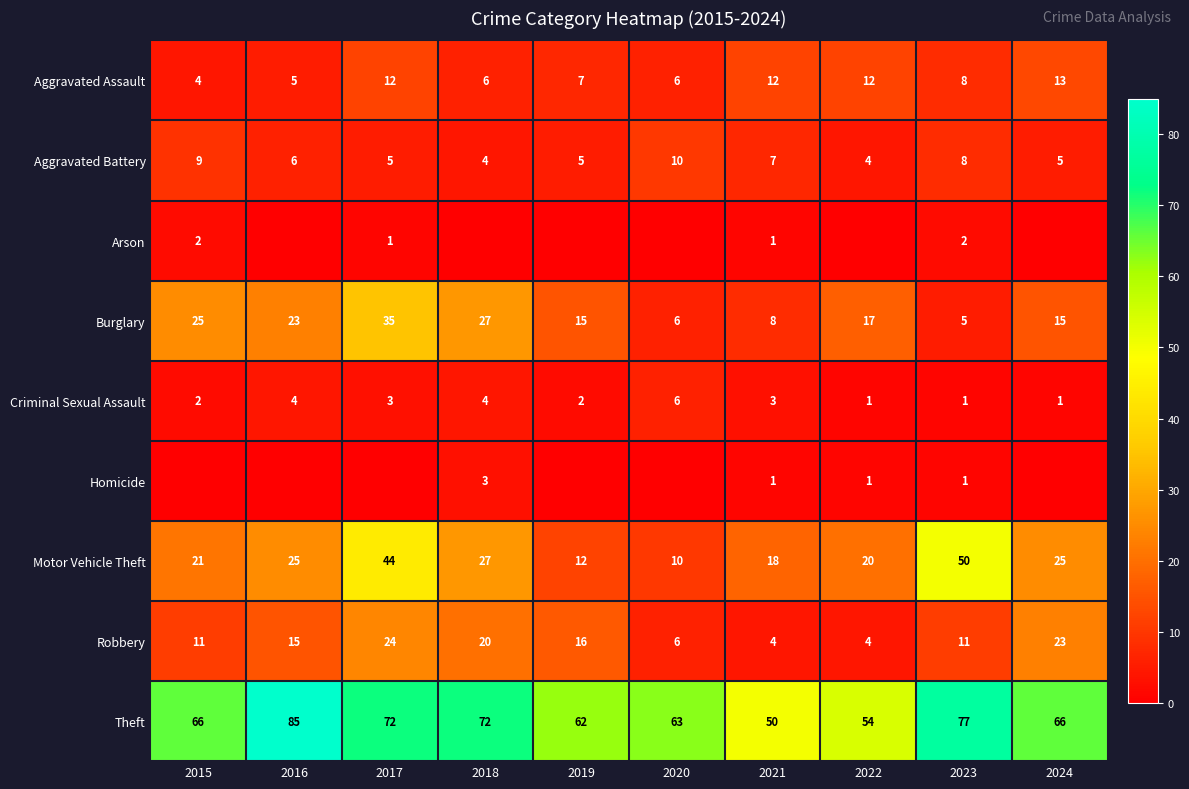

True or false: Burglary has a value of 5 at 2023.

True